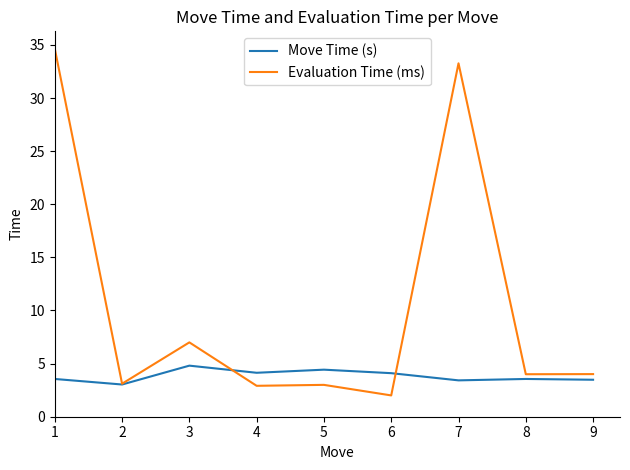

What is the maximum value for Evaluation Time (ms)?

34.6